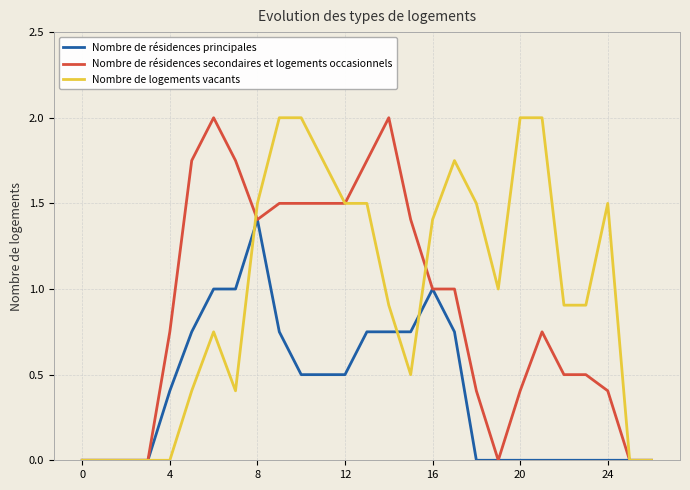

Rank the series by their average value, from lowest to highest.

Nombre de résidences principales, Nombre de résidences secondaires et logements occasionnels, Nombre de logements vacants